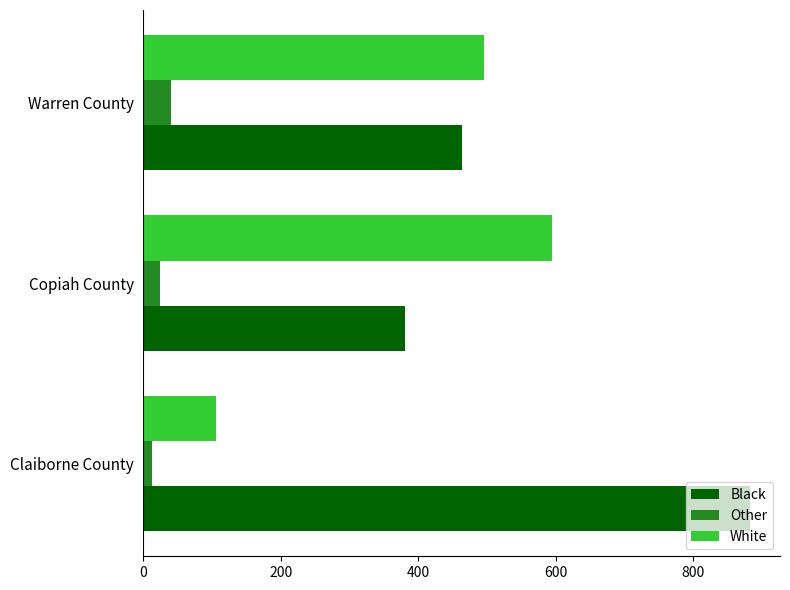

Rank the series by their average value, from highest to lowest.

Black, White, Other